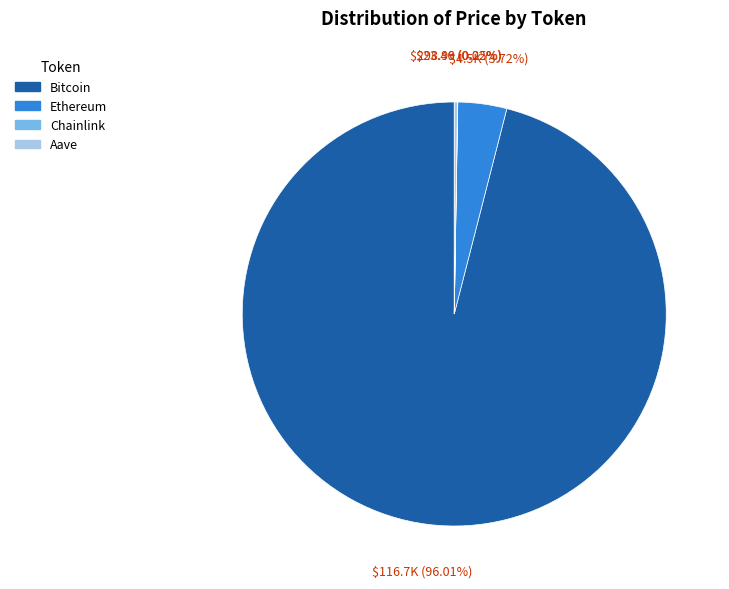

What is the largest slice in the pie chart?

Bitcoin